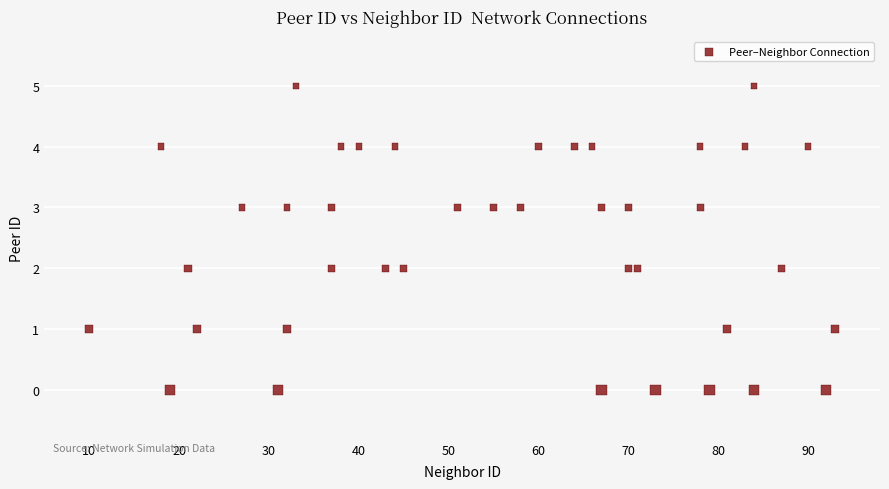

What is the range of X values (max minus min)?

83